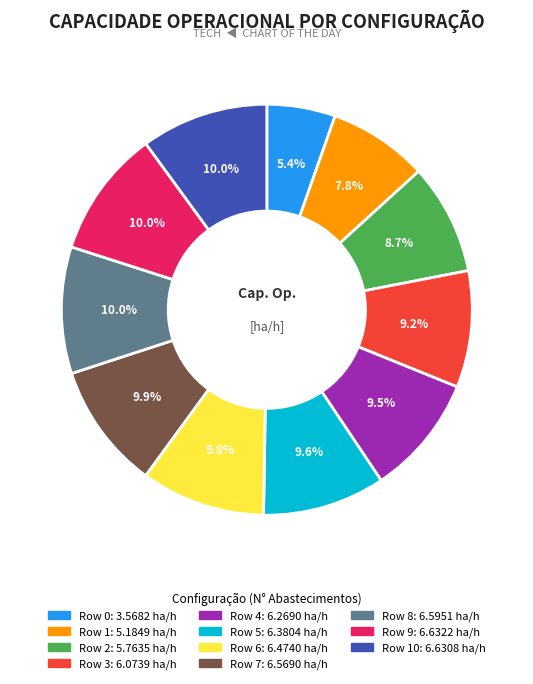

Is there any slice that represents more than half of the pie?

No